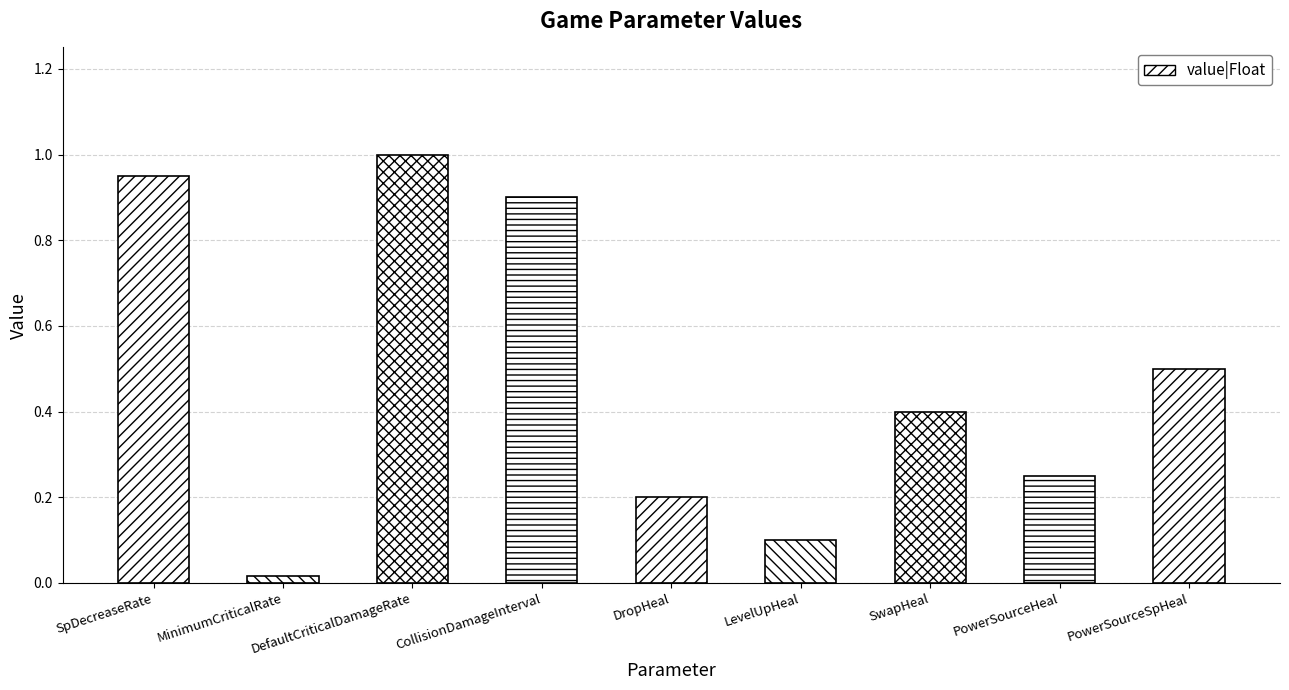

What is the label of the 1st bar from the right?

PowerSourceSpHeal